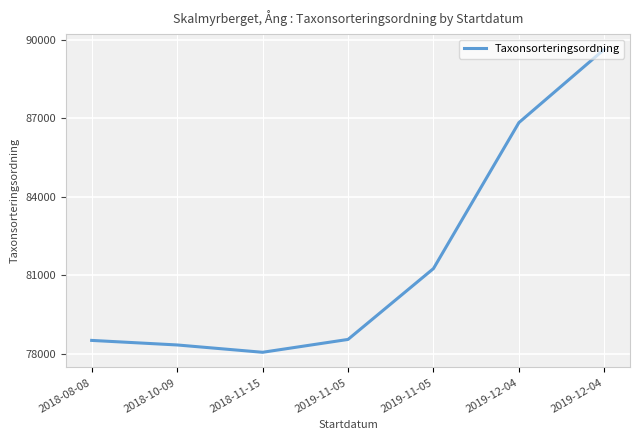

List the labels in order of value, smallest first.

2018-11-15, 2018-10-09, 2018-08-08, 2019-11-05, 2019-11-05, 2019-12-04, 2019-12-04